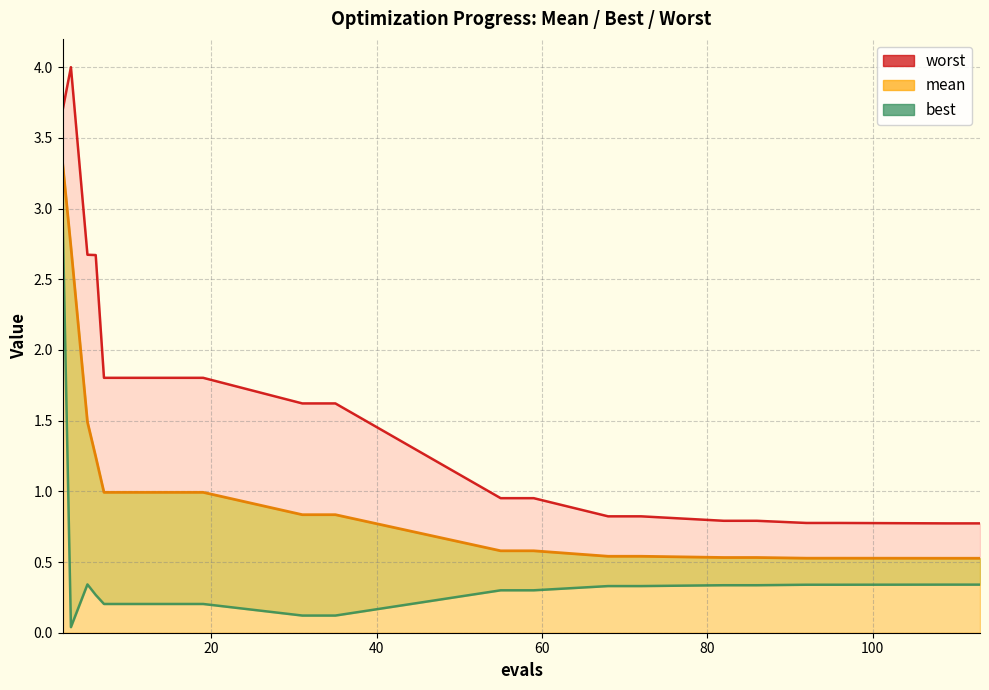

What is the difference between the maximum and minimum values in the mean series?

2.8